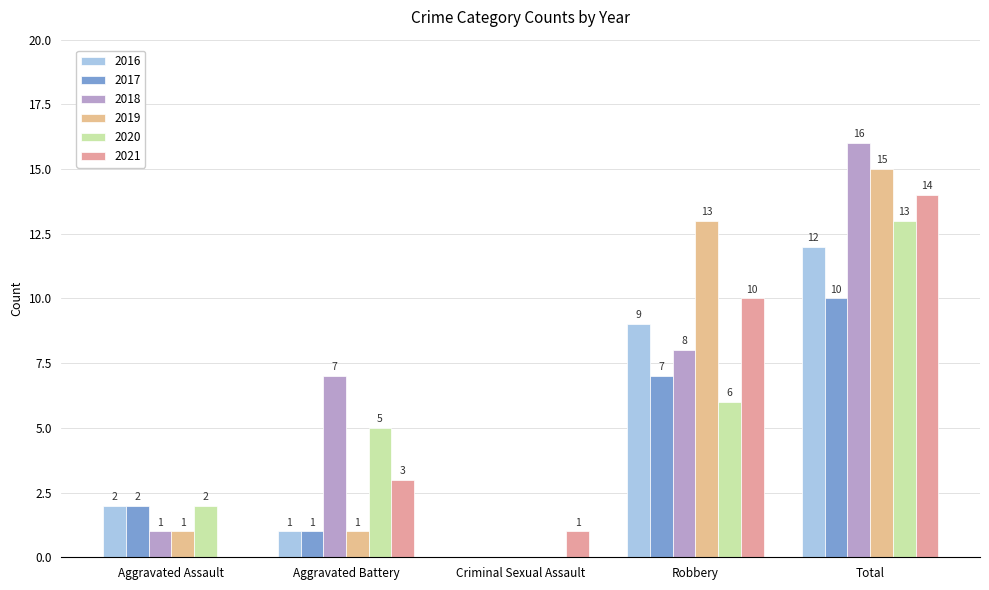

The value of 2018 at Criminal Sexual Assault is -10. True or false?

False